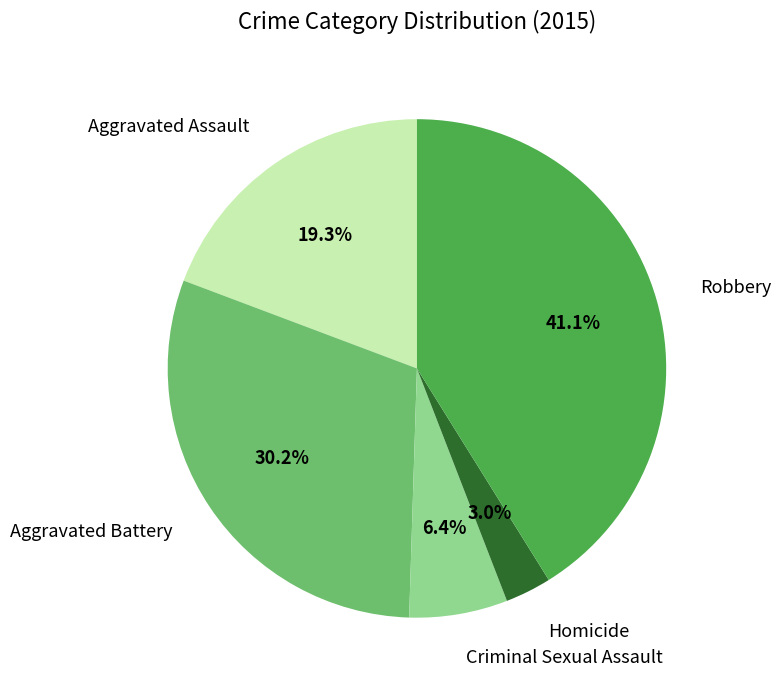

What is the total percentage of Robbery and Aggravated Assault?

60.4%